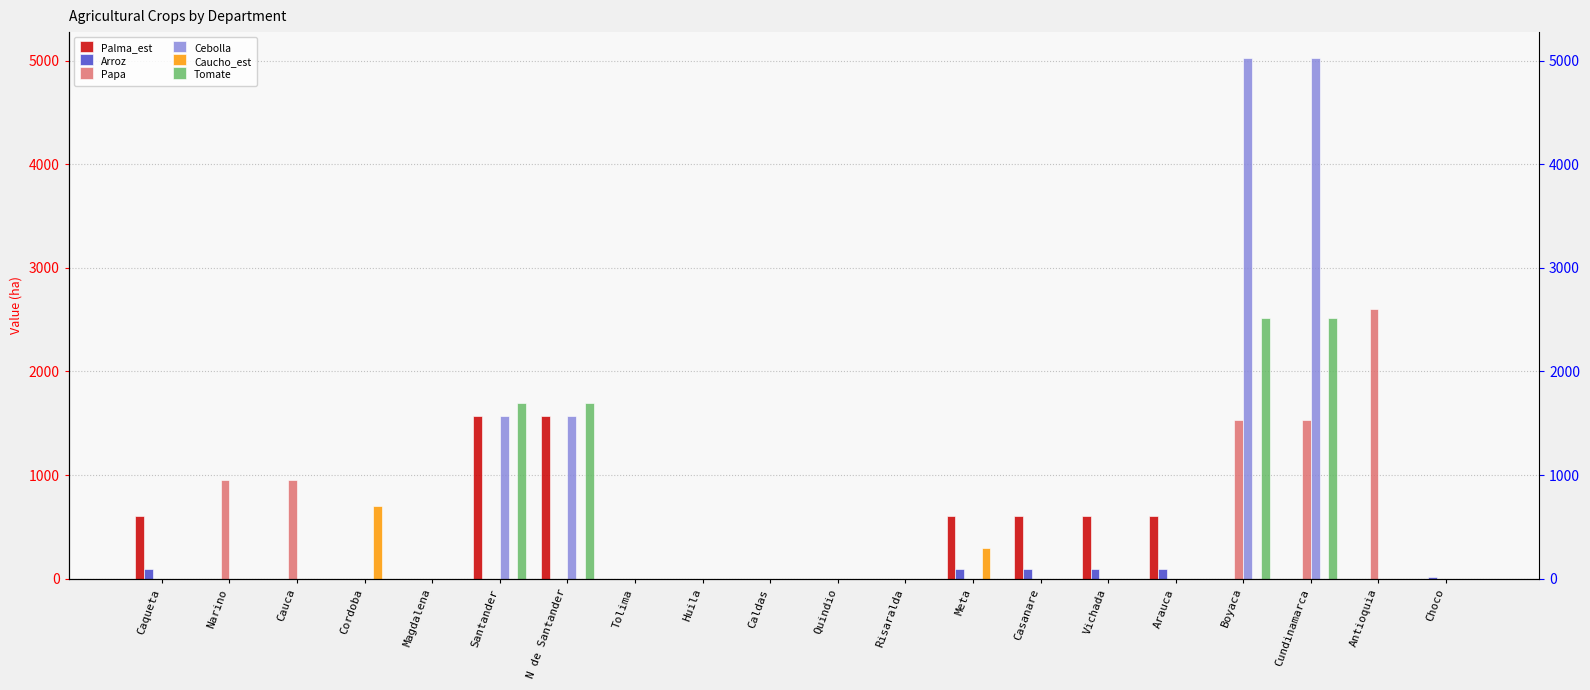

How many values in the Tomate series exceed 0?

4